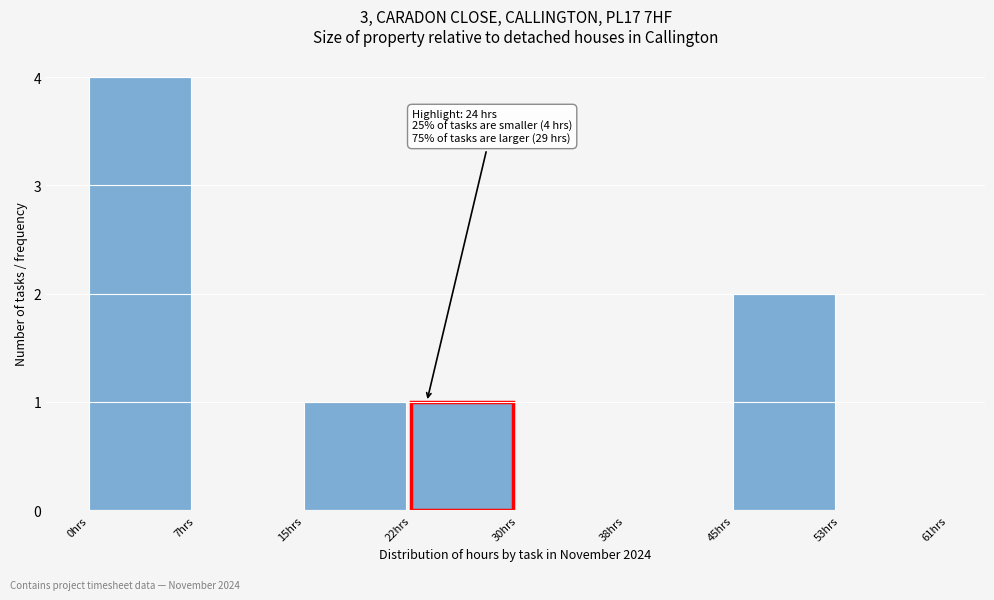

Reading right to left, extract all data points from this chart.

53hrs=0	45hrs=2	38hrs=0	30hrs=0	22hrs=1	15hrs=1	7hrs=0	0hrs=4